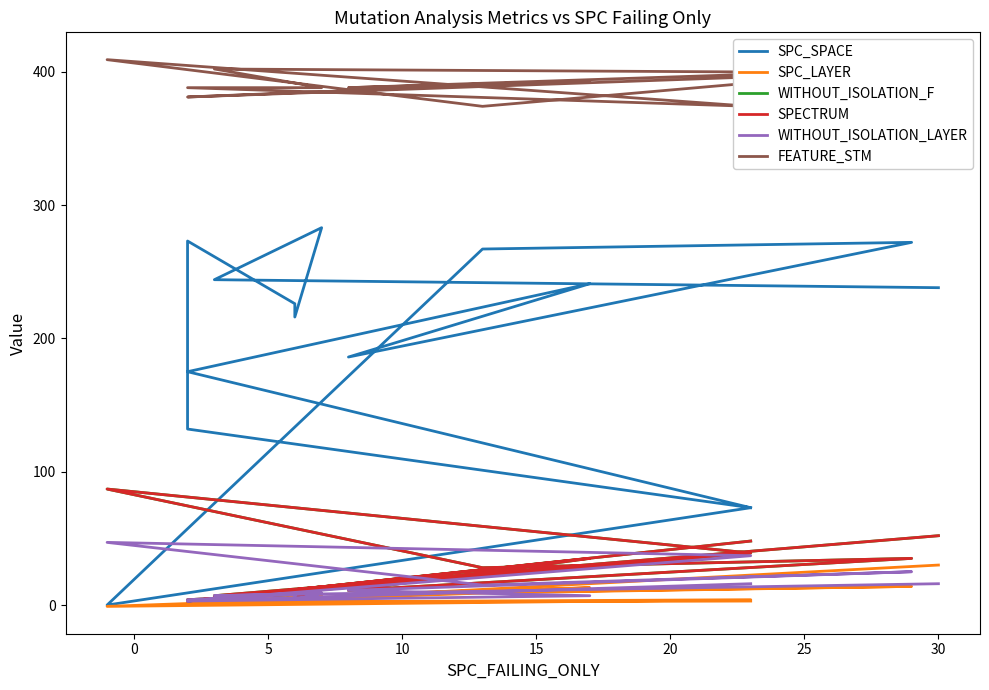

What are all the series names shown in the legend?

SPC_SPACE, SPC_LAYER, WITHOUT_ISOLATION_F, SPECTRUM, WITHOUT_ISOLATION_LAYER, FEATURE_STM